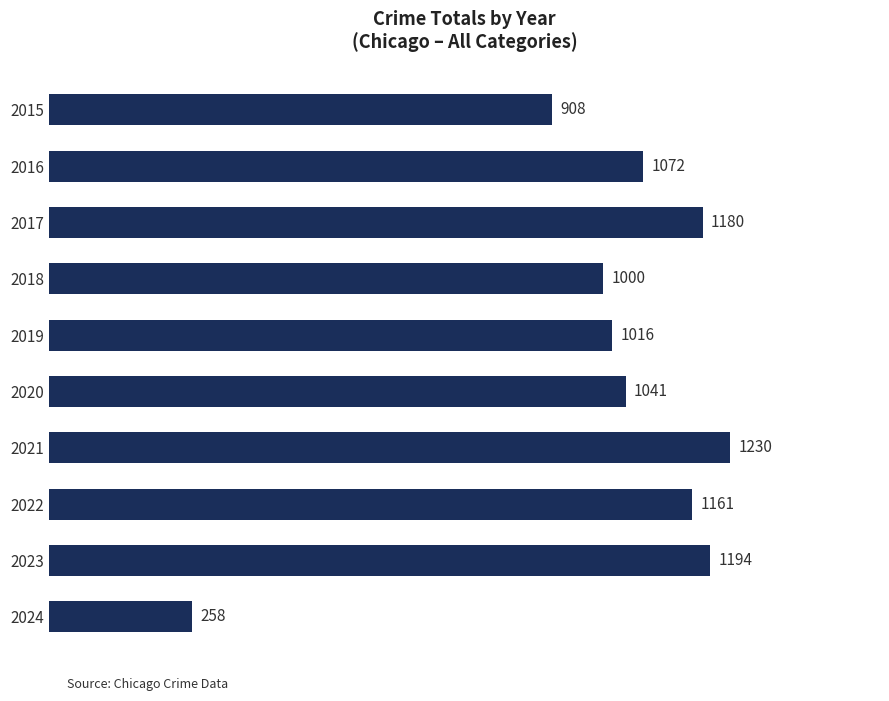

Where is the data nearest to the value 744?

2015